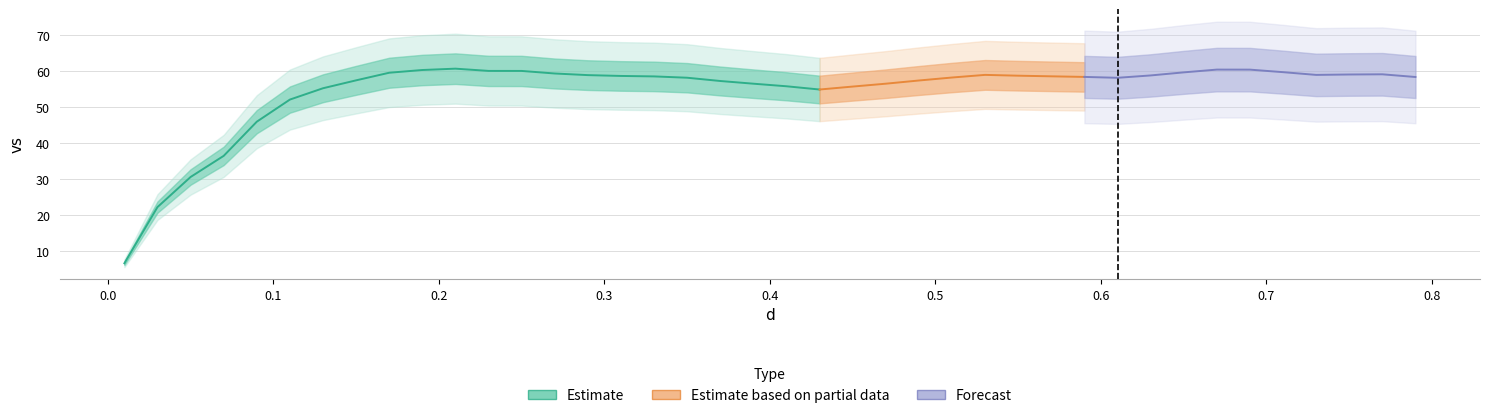

Reading left to right, what are all the values shown in this chart?

0=6.7	1=22.3	2=30.6	3=36.5	4=46.0	5=52.1	6=55.2	7=57.4	8=59.5	9=60.3	10=60.7	11=60.0	12=60.0	13=59.3	14=58.9	15=58.6	16=58.5	17=58.1	18=57.2	19=56.5	20=55.8	21=54.9	22=55.7	23=56.5	24=57.4	25=58.2	26=58.9	27=58.7	28=58.5	29=58.4	30=58.1	31=58.8	32=59.6	33=60.4	34=60.4	35=59.7	36=58.9	37=59.0	38=59.1	39=58.3